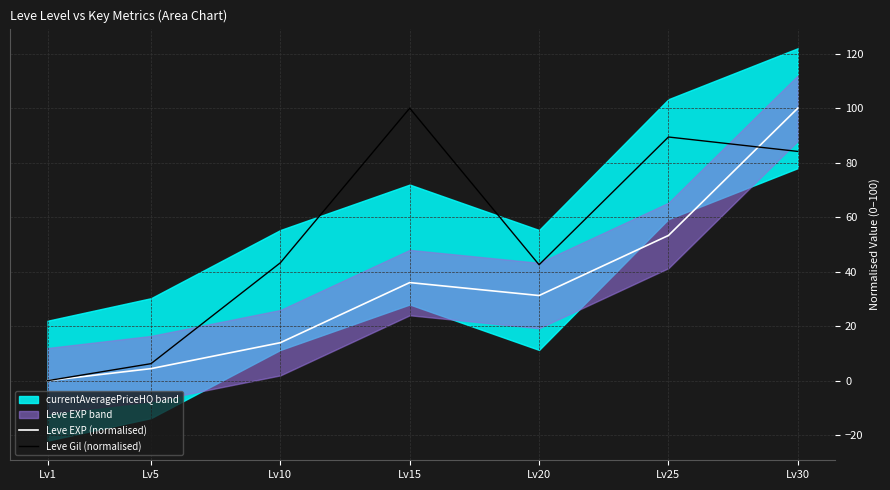

What is the sum of the Leve EXP (normalised) values at Lv30 and Lv1?

100.0